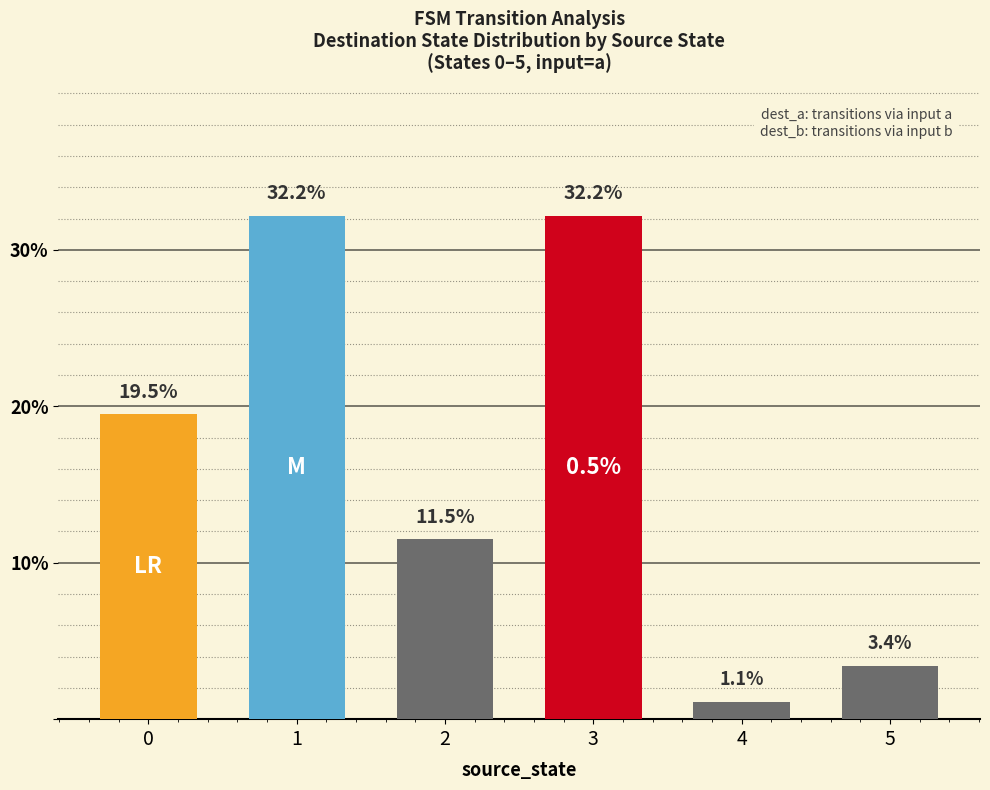

What is the sum of the values at 3 and 4?

33.3